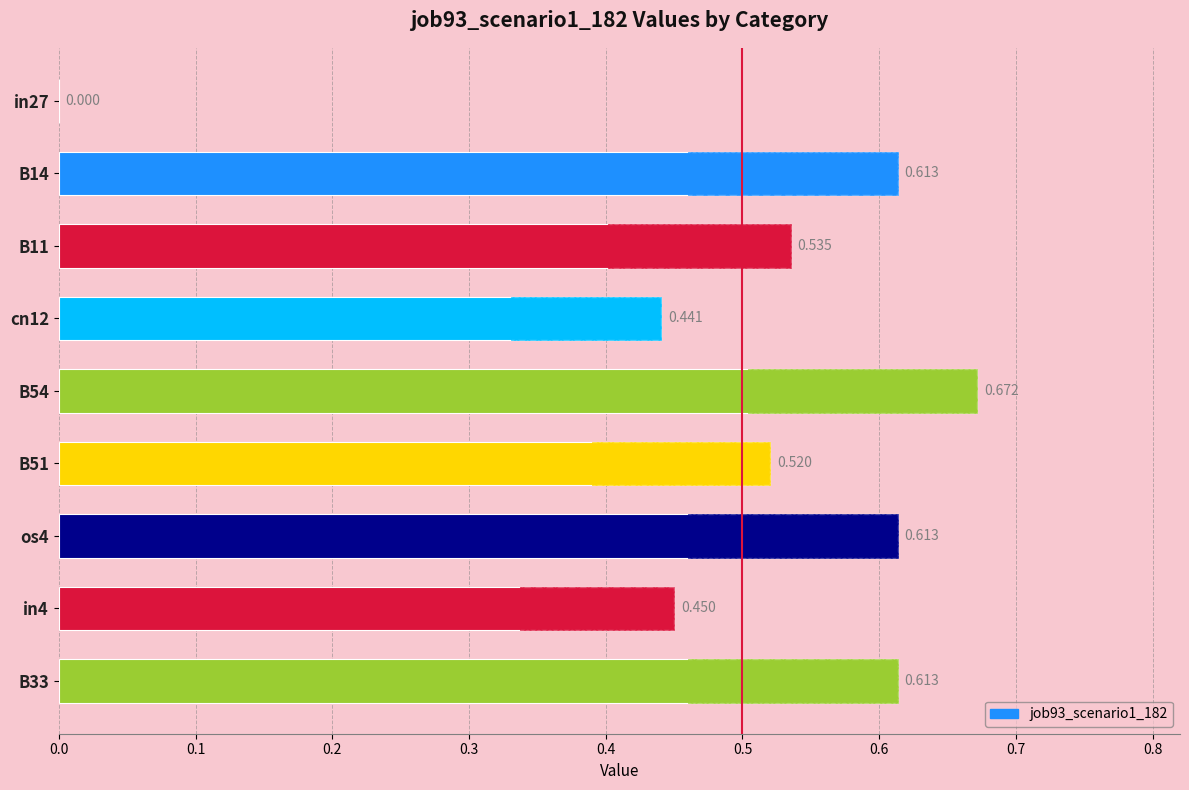

Reading left to right, extract all data points from this chart.

0.6	0.4	0.6	0.5	0.7	0.4	0.5	0.6	0.0